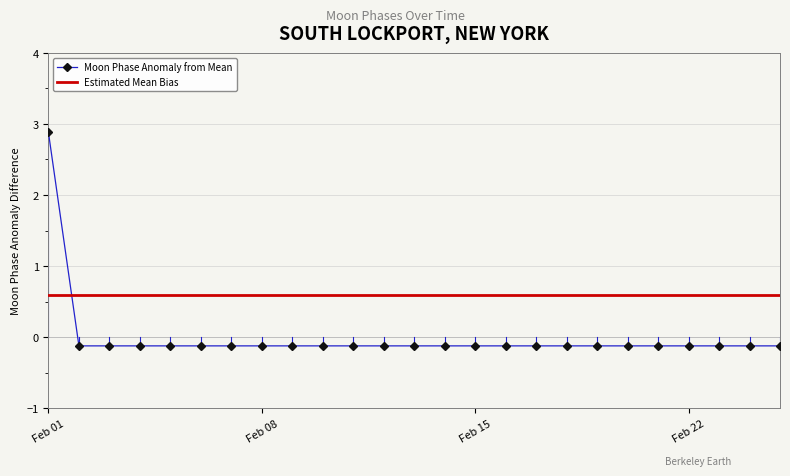

Rank the categories by value from highest to lowest.

2022-02-01, 2022-02-02, 2022-02-03, 2022-02-04, 2022-02-05, 2022-02-06, 2022-02-07, 2022-02-08, 2022-02-09, 2022-02-10, 2022-02-11, 2022-02-12, 2022-02-13, 2022-02-14, 2022-02-15, 2022-02-16, 2022-02-17, 2022-02-18, 2022-02-19, 2022-02-20, 2022-02-21, 2022-02-22, 2022-02-23, 2022-02-24, 2022-02-25